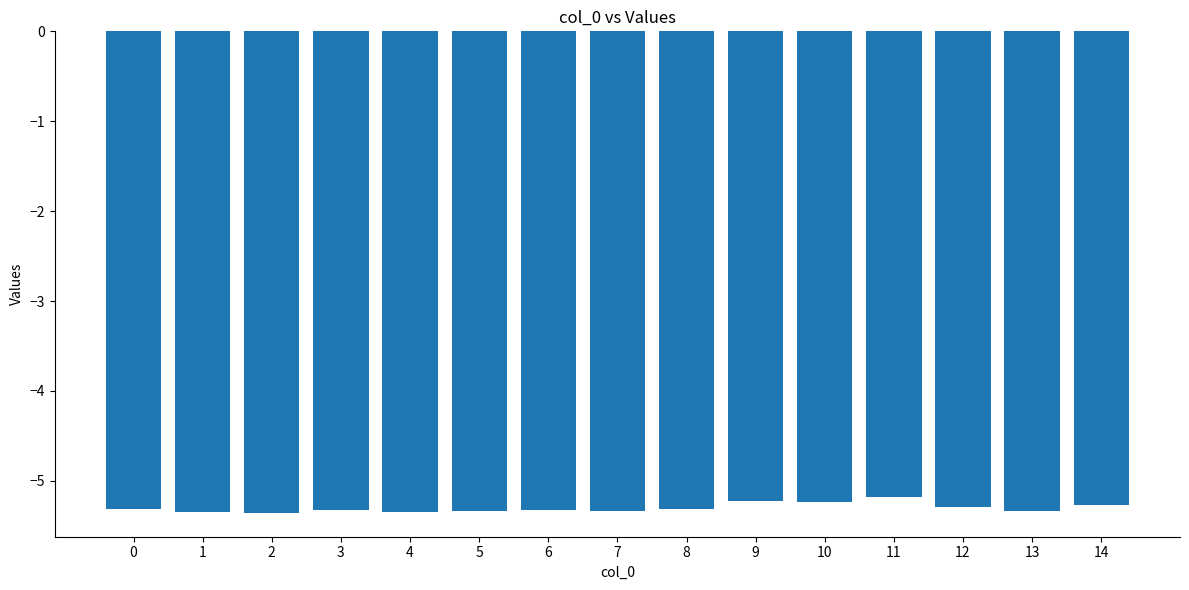

Does the chart contain stacked bars?

No